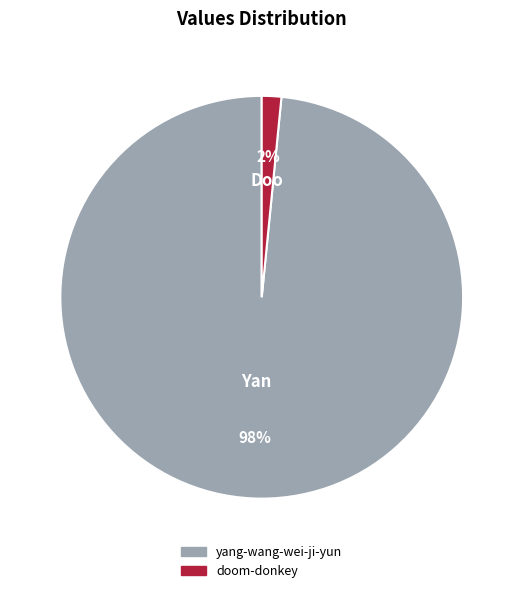

To the nearest percent, what portion does yang-wang-wei-ji-yun represent?

98%